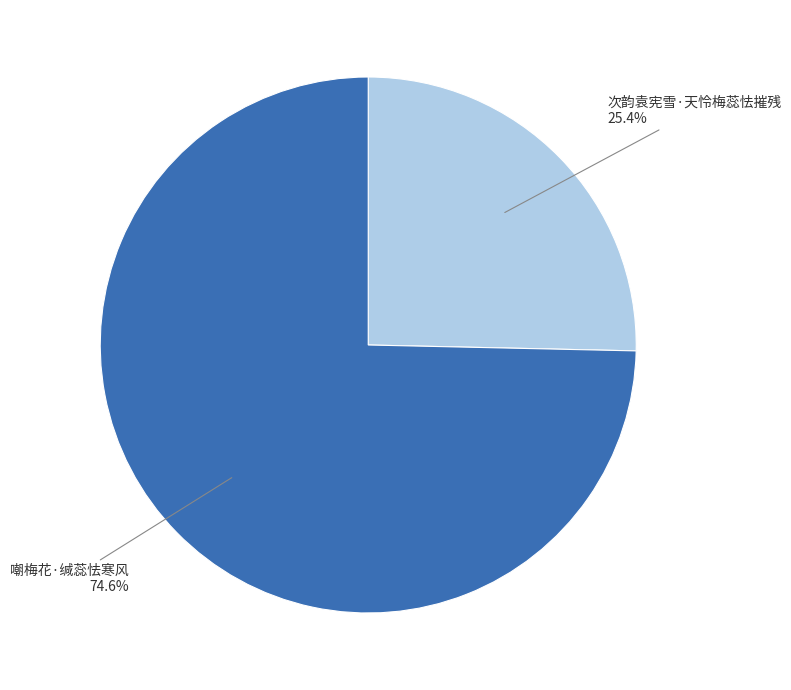

Is there a majority slice in this chart?

Yes